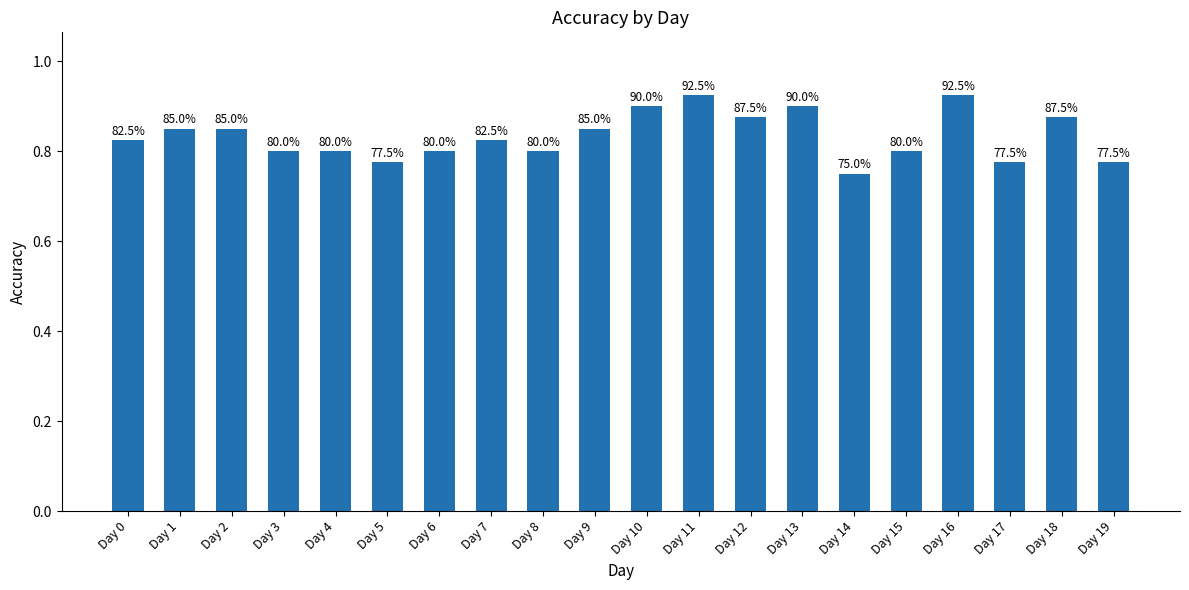

List the labels in order of value, largest first.

Day 11, Day 16, Day 10, Day 13, Day 12, Day 18, Day 1, Day 2, Day 9, Day 0, Day 7, Day 3, Day 4, Day 6, Day 8, Day 15, Day 5, Day 17, Day 19, Day 14